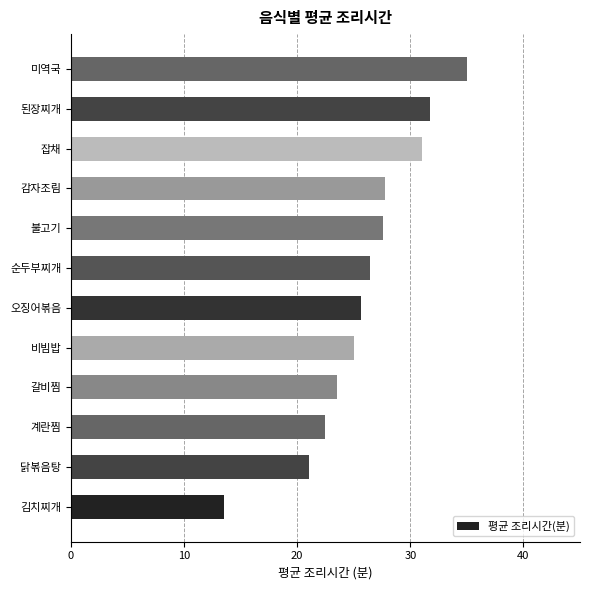

Which has a higher value, 된장찌개 or 계란찜?

된장찌개